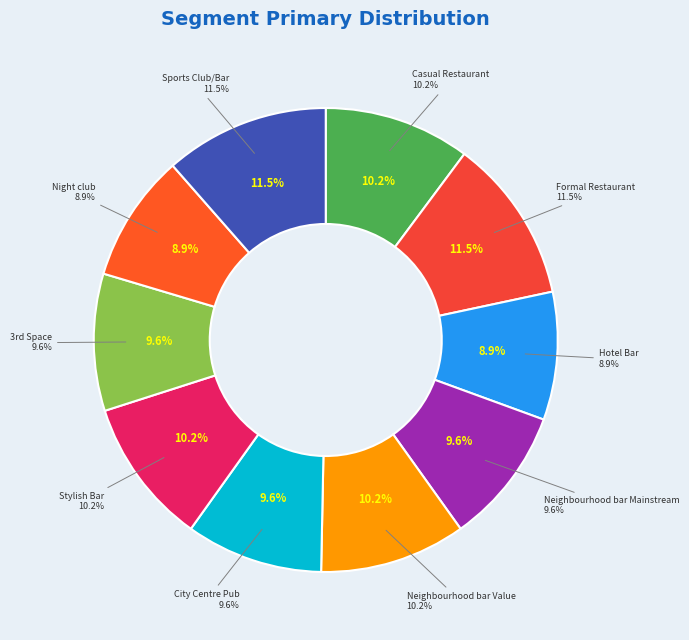

To the nearest percent, what portion does Neighbourhood bar Value represent?

10%